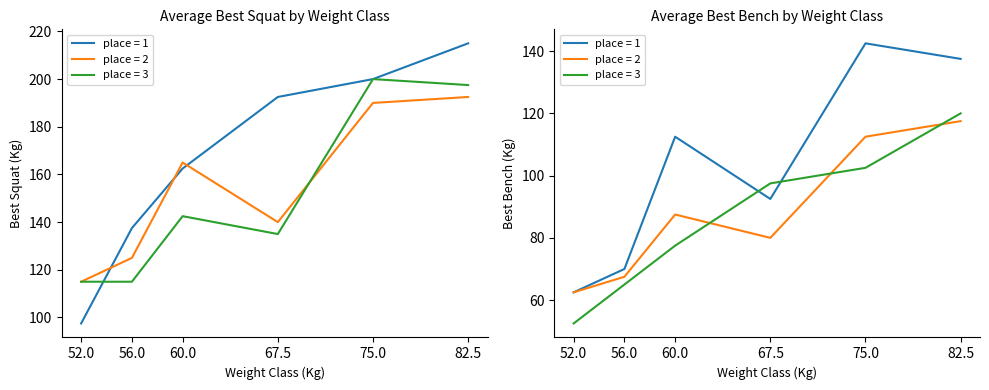

Where does the BodyweightKg series first go above 97?

67.5